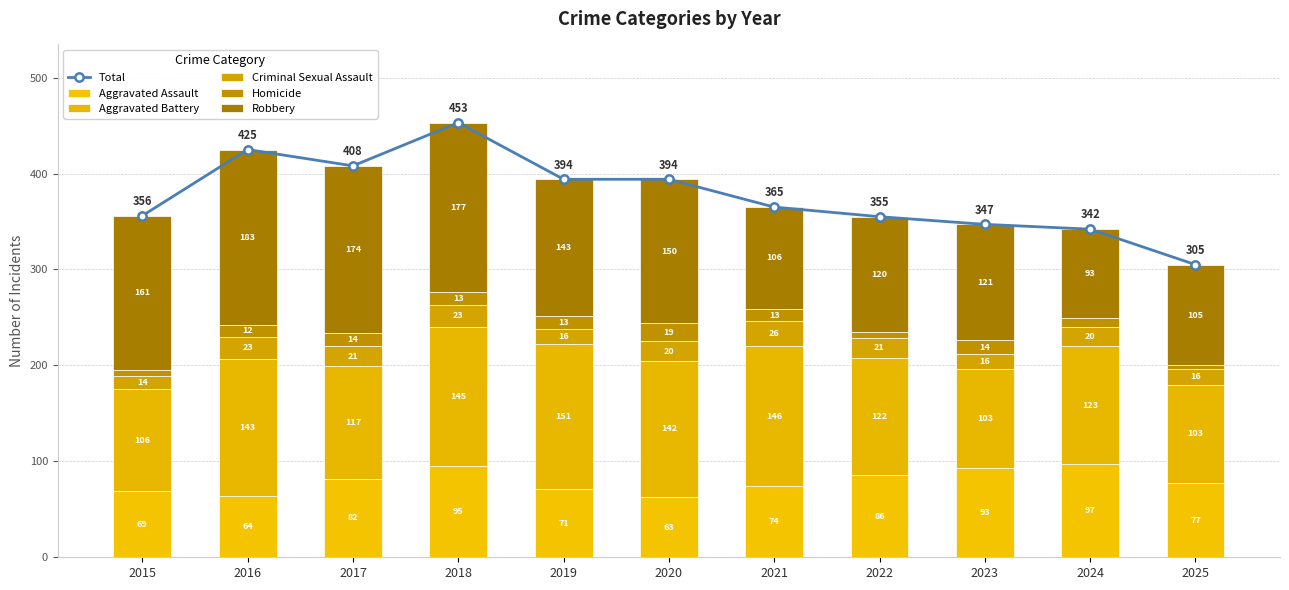

List the labels in order of Homicide value, largest first.

2020, 2017, 2023, 2018, 2019, 2021, 2016, 2024, 2015, 2022, 2025